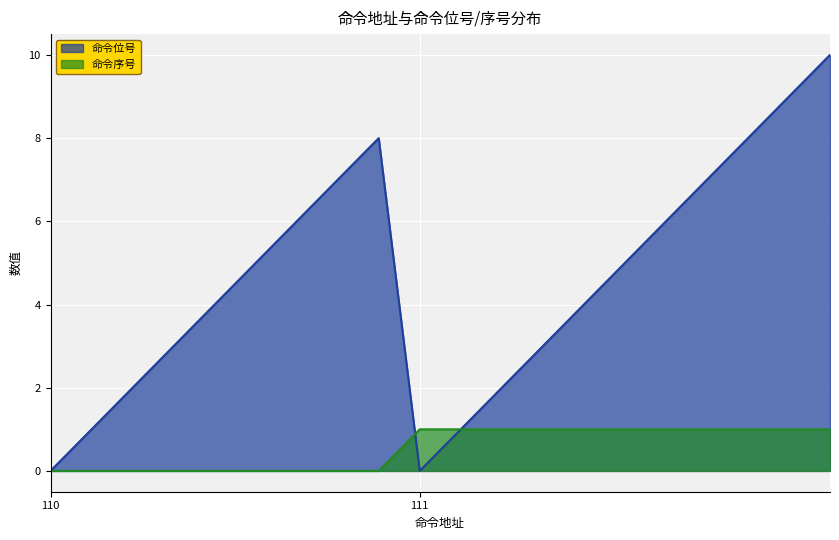

How many series are shown in this chart?

2